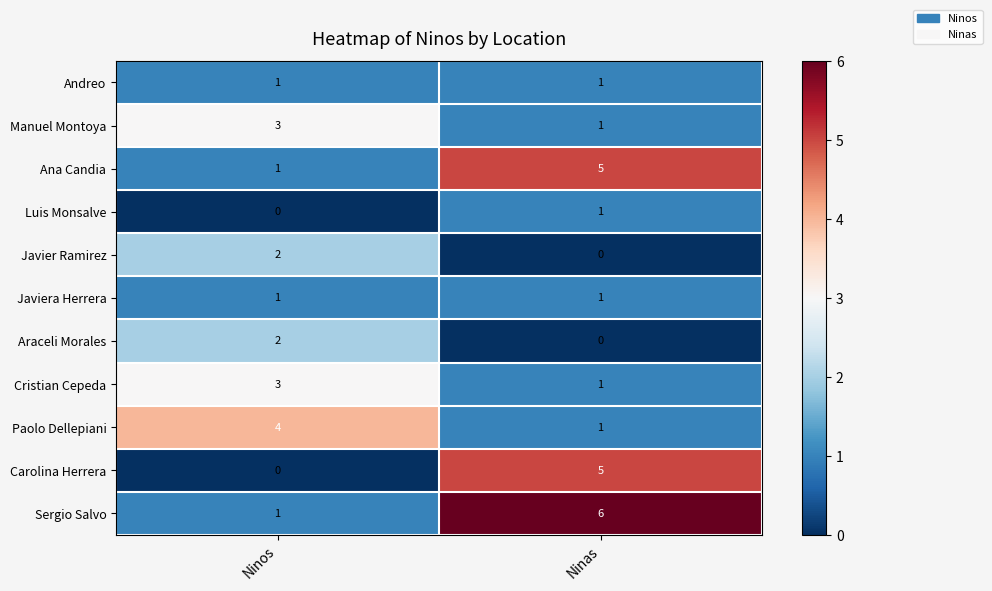

How many data points in Araceli Morales are less than 2?

1